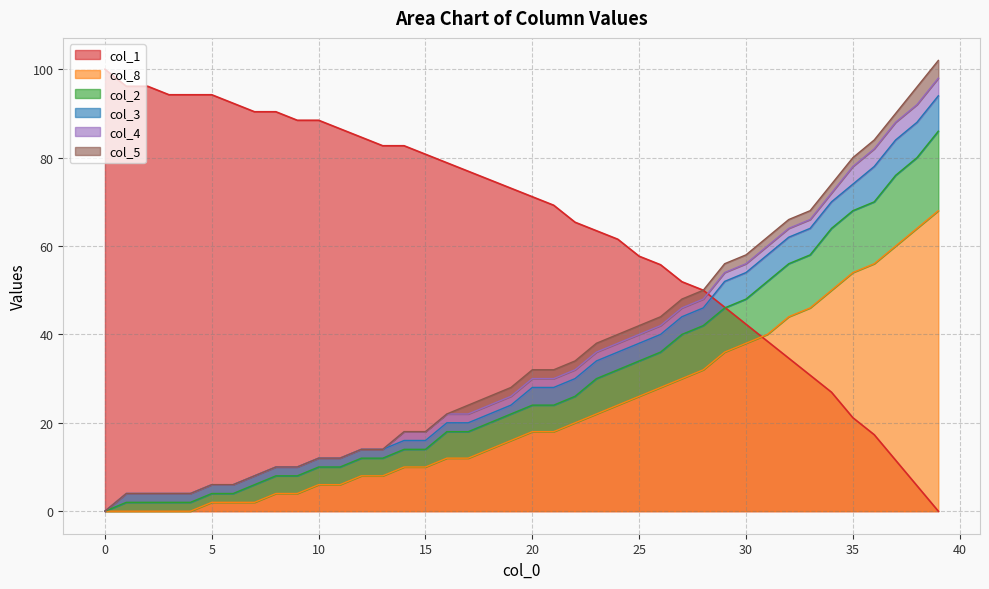

How many values in the col_2 series exceed 24?

18